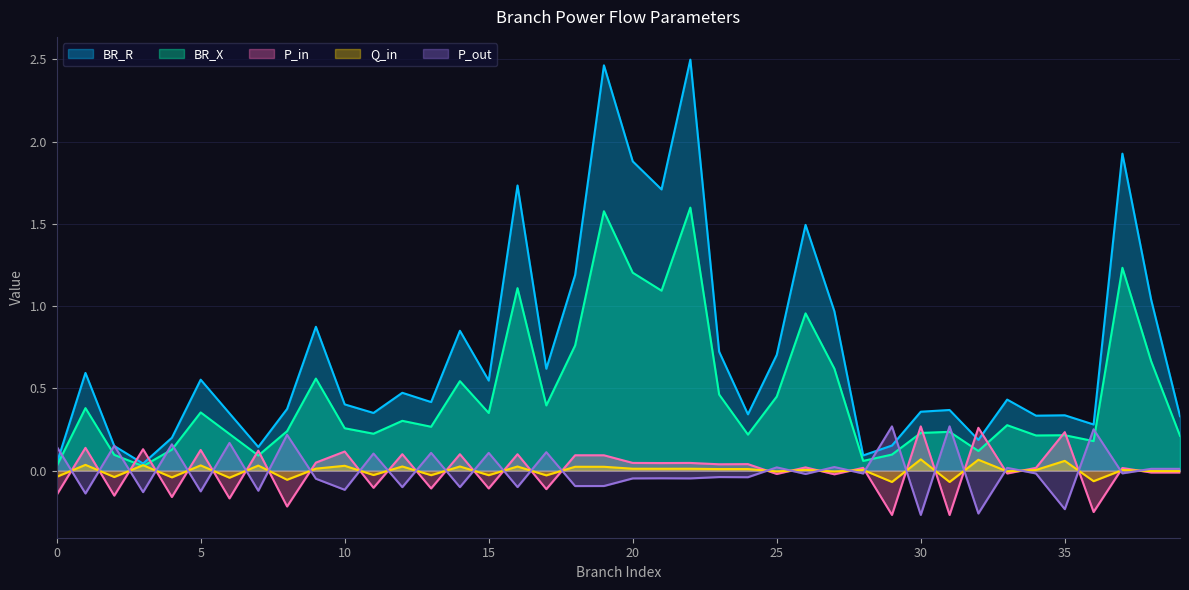

What is the sum of the P_in values at 21 and 56?

-0.2